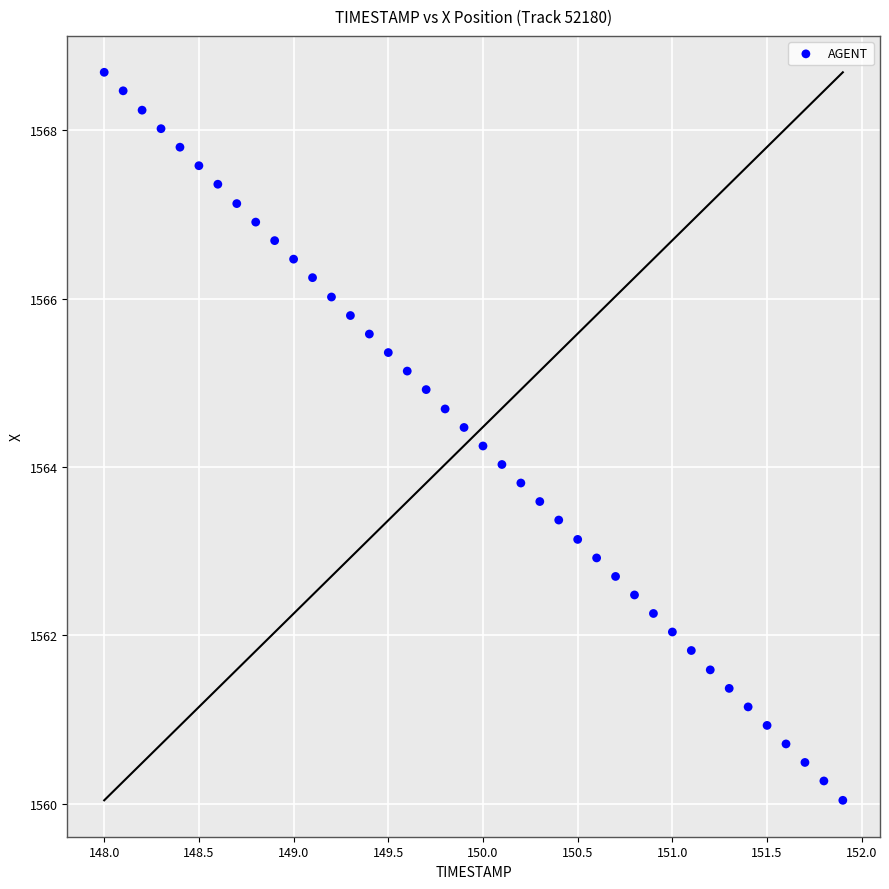

What is the range of X values (max minus min)?

3.9